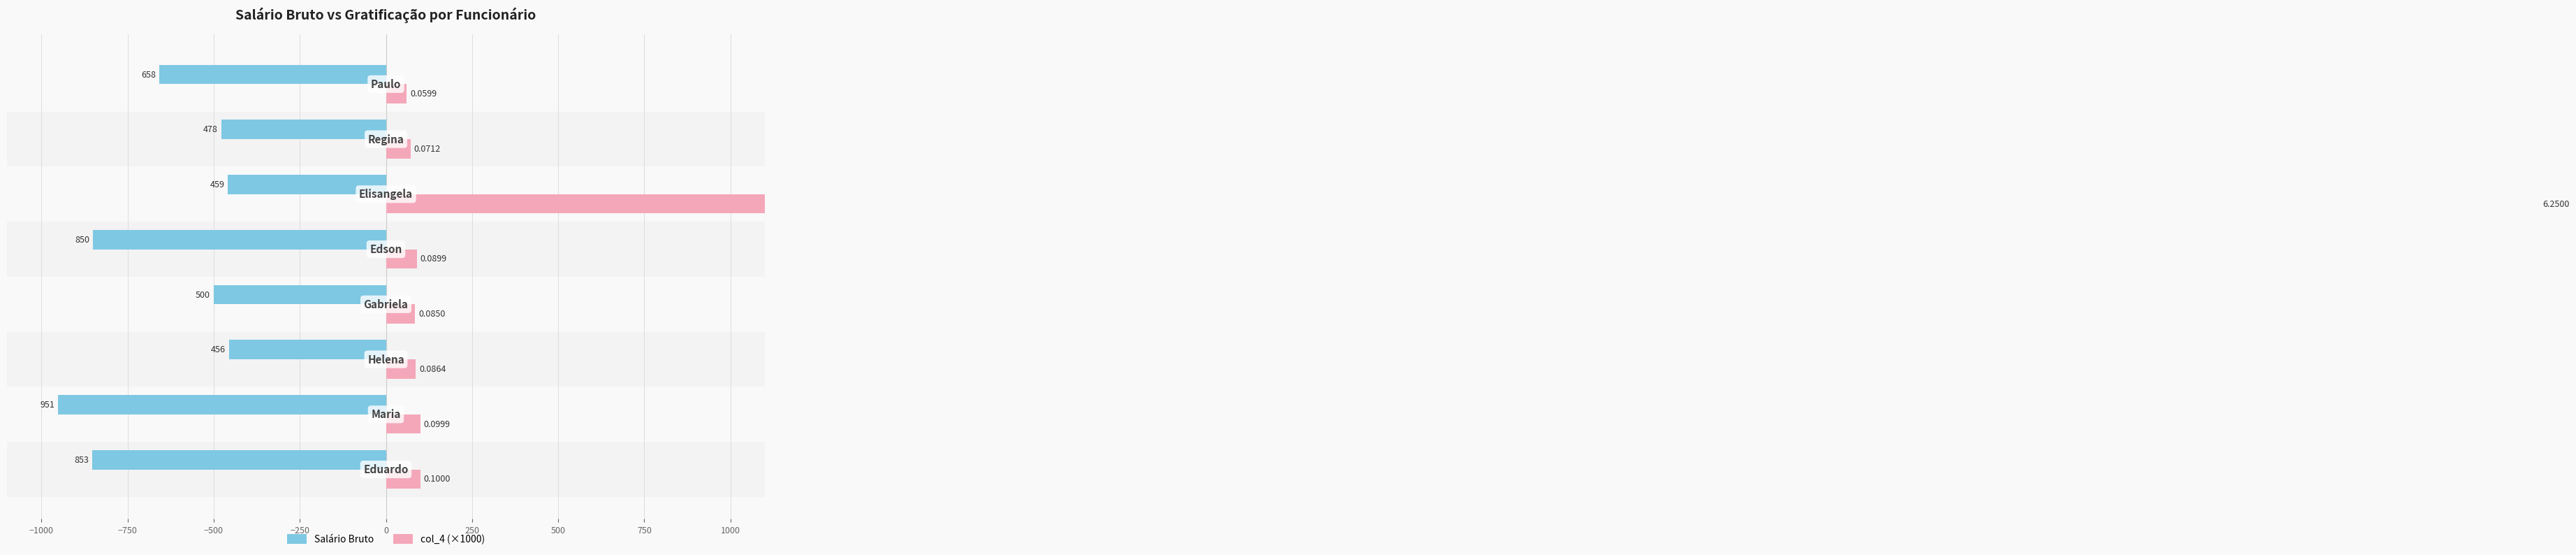

Rank the series at 500 from lowest to highest value.

Salário Bruto, col_4 (×1000)